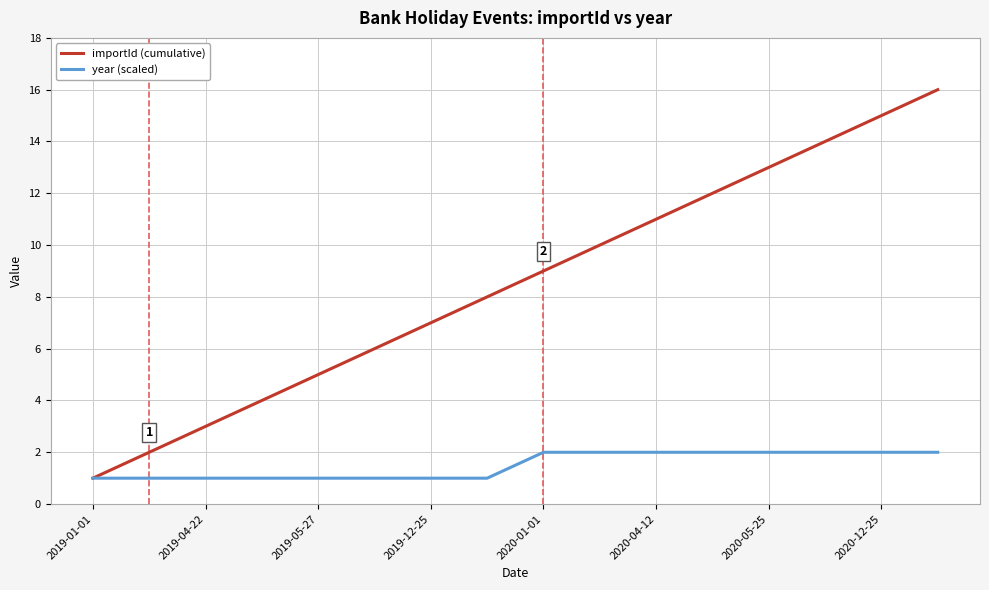

Which series has the widest spread of values?

importId (cumulative)